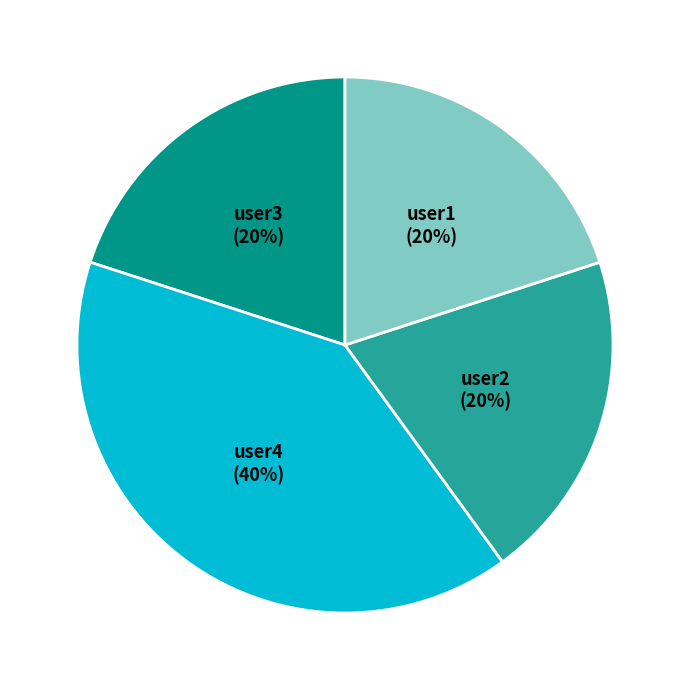

Do user4 and user2 together represent more than half of the pie?

Yes